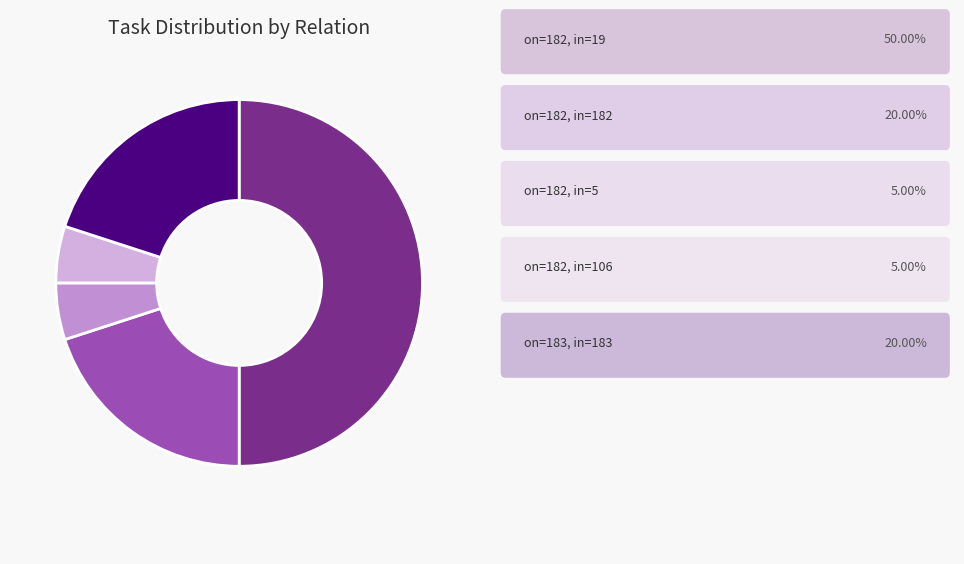

How many slices are in this pie chart?

5